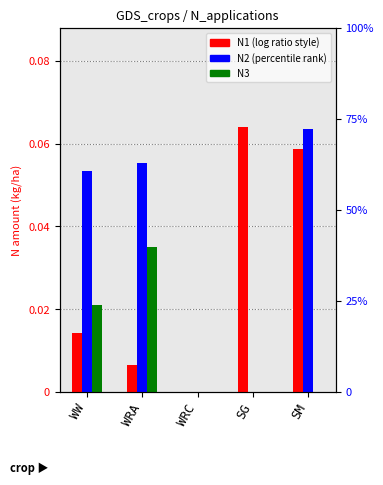

Rank the series by their maximum value, from highest to lowest.

N1, N2, N3